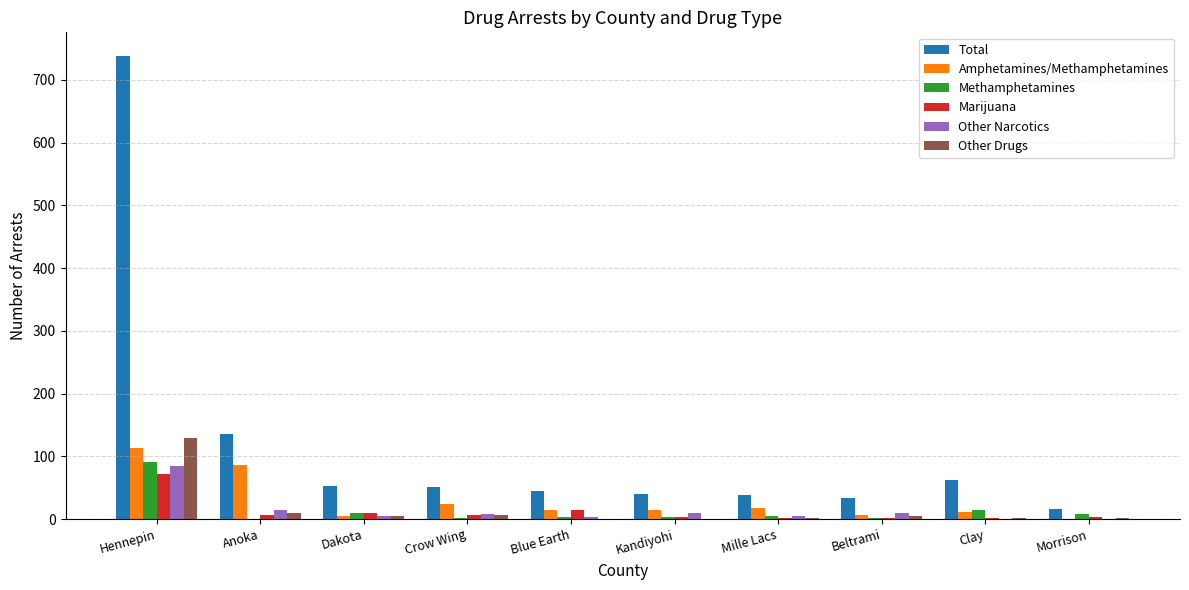

True or false: Methamphetamines has a value of 2 at Beltrami.

True